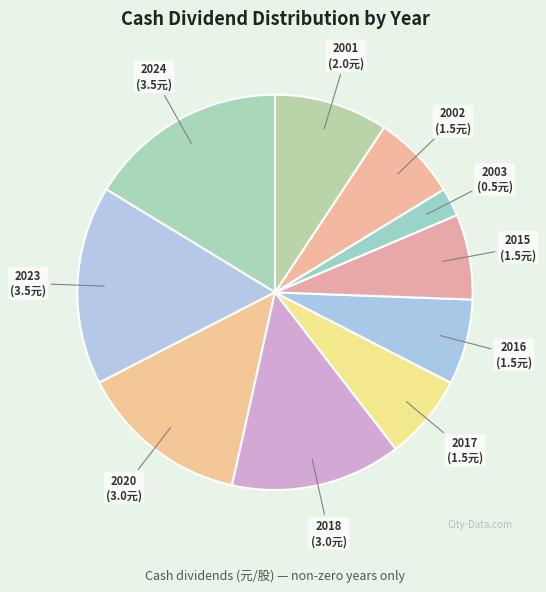

Which category has the smallest portion of the pie?

2003